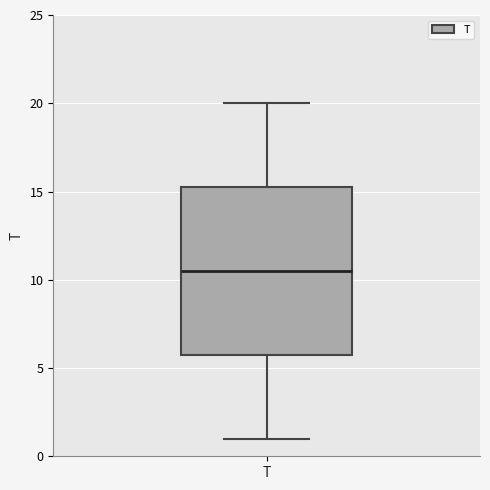

Read this box plot against the y-axis: the position of the median line, the range covered by the box, and the ends of both whiskers. The values are not printed on the chart, so give them approximately, as read against the axis.

median 10.5, box 6.0 to 15.5, whiskers 1.0 to 20.0